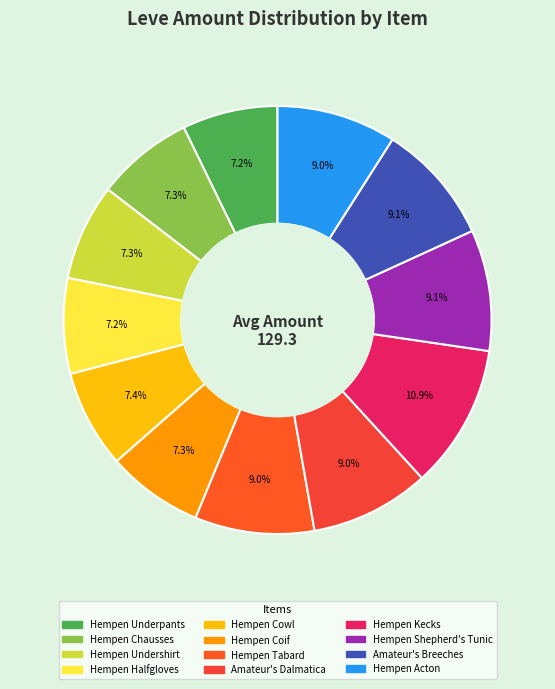

What is the ratio of the value at Hempen Coif to the value at Hempen Tabard?

0.8